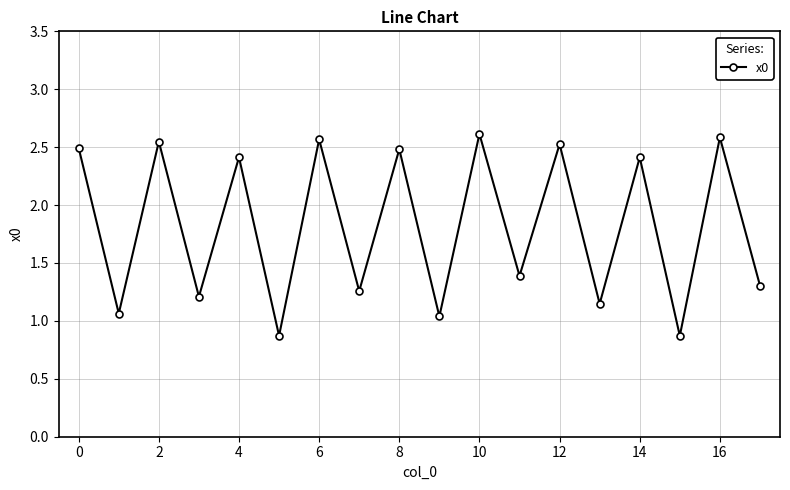

What is the difference between the maximum and minimum values?

1.7